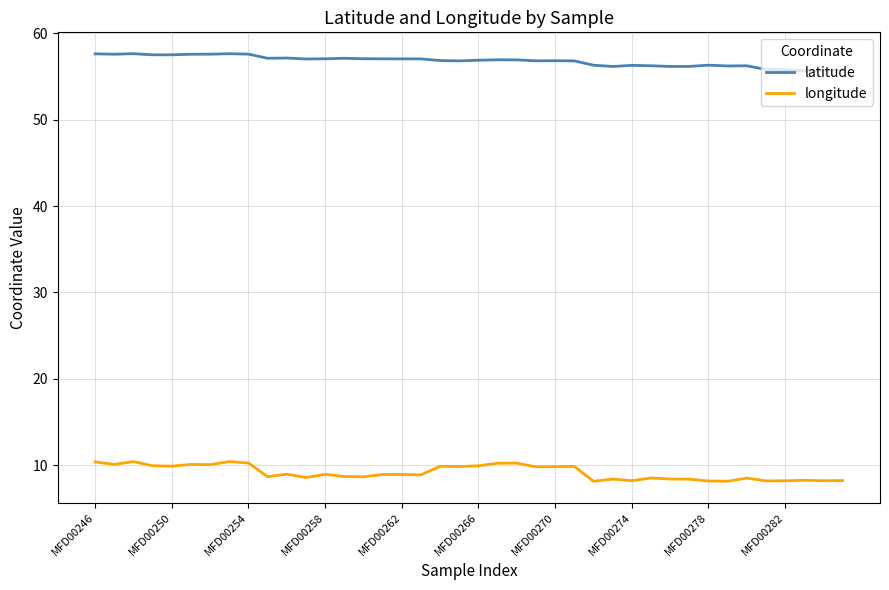

List the series in order of their overall mean, highest first.

latitude, longitude